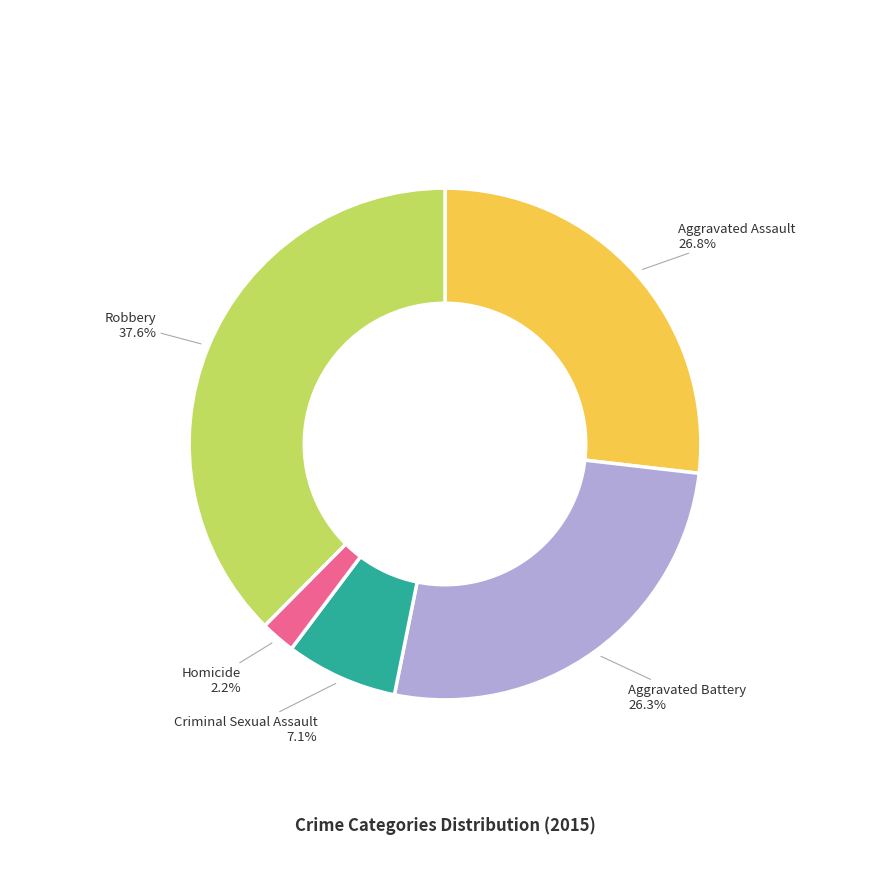

Count the number of slices in the pie.

5